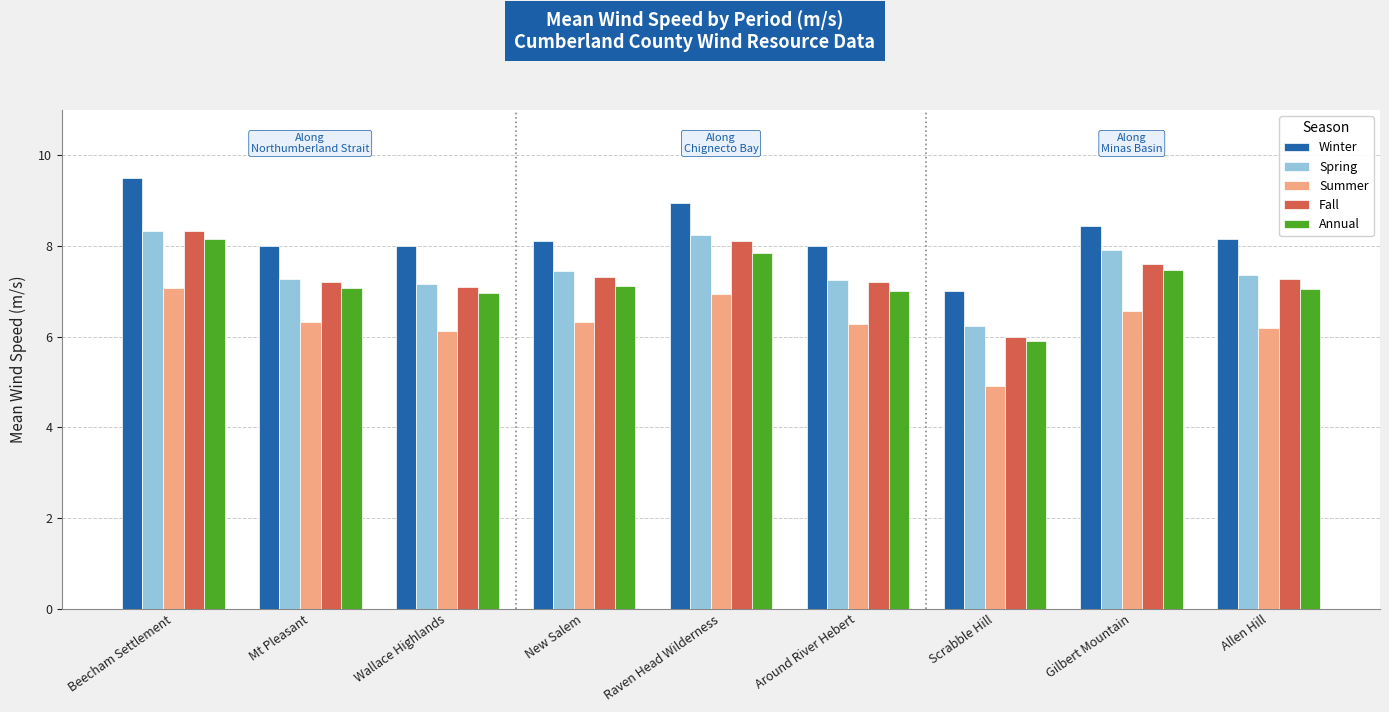

What is the maximum value for Annual?

8.2